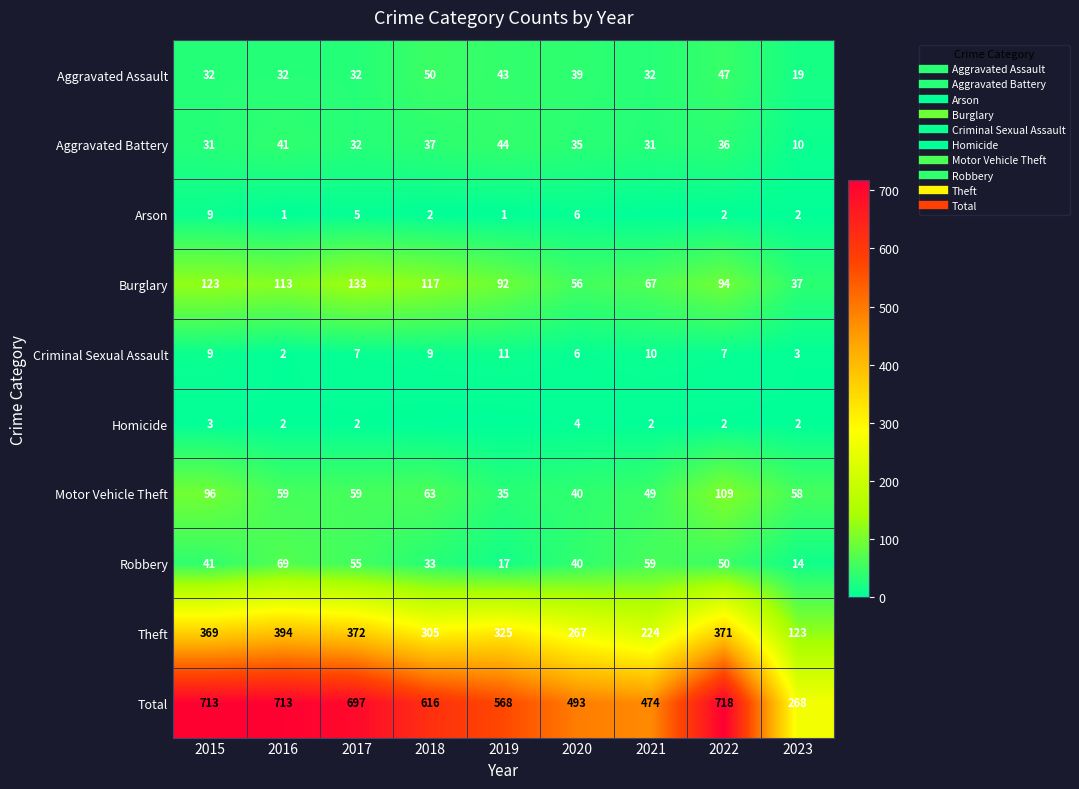

Which series changed the most between 2016 and 2017?

Theft